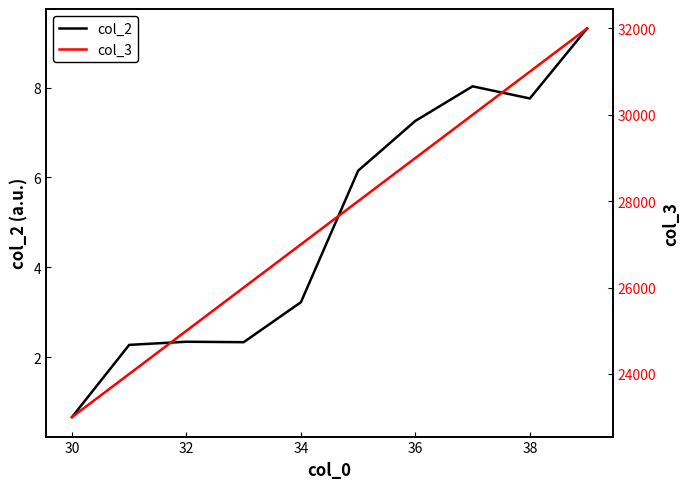

What is the lowest value of the col_2 series?

0.7